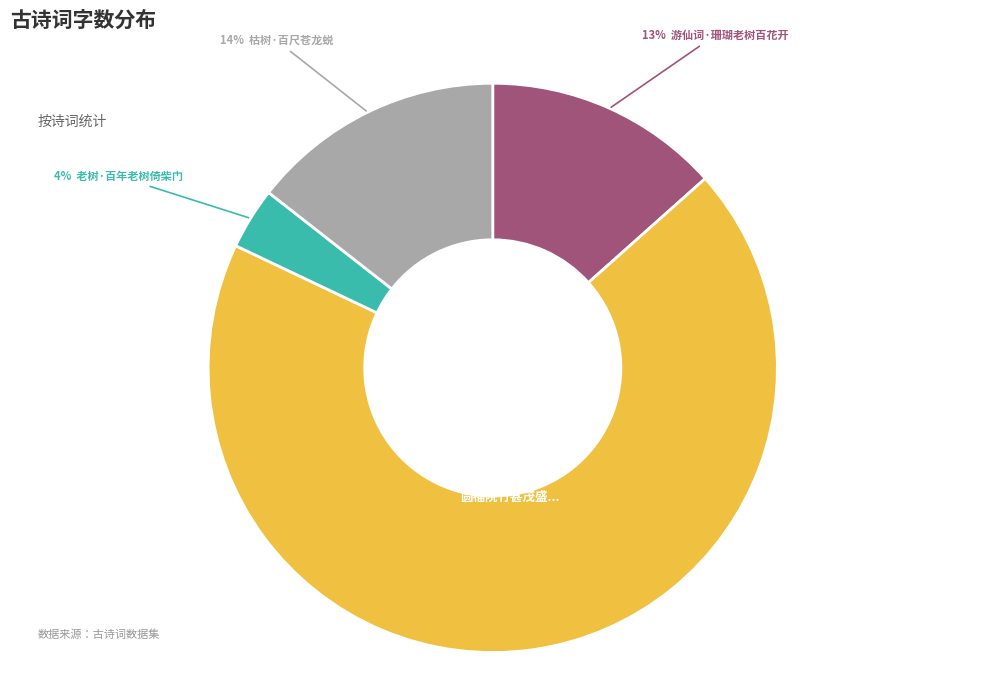

To the nearest percent, what is the average slice percentage?

25%